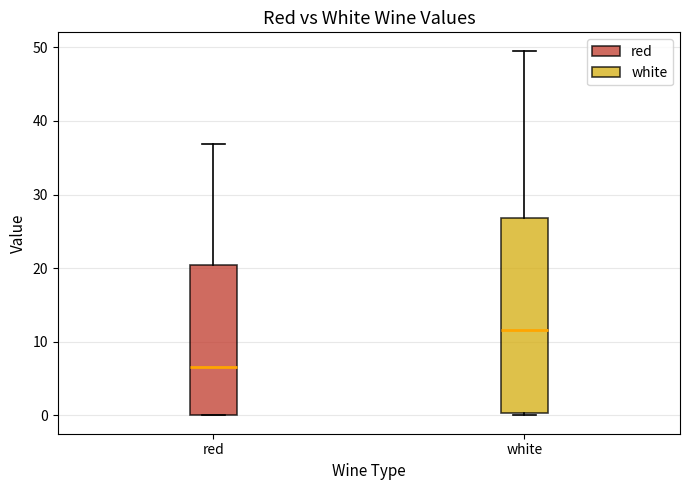

Which box's median line is the lowest?

red